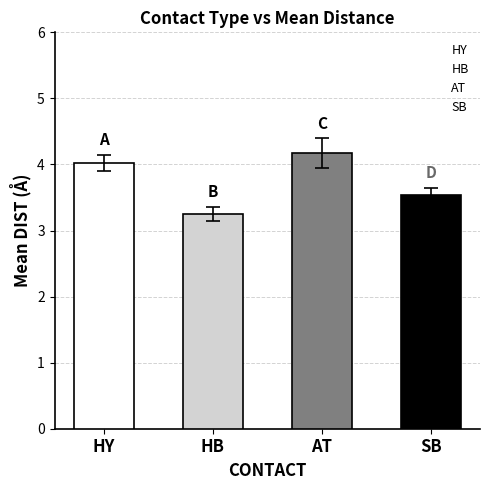

What position from the right is AT?

2